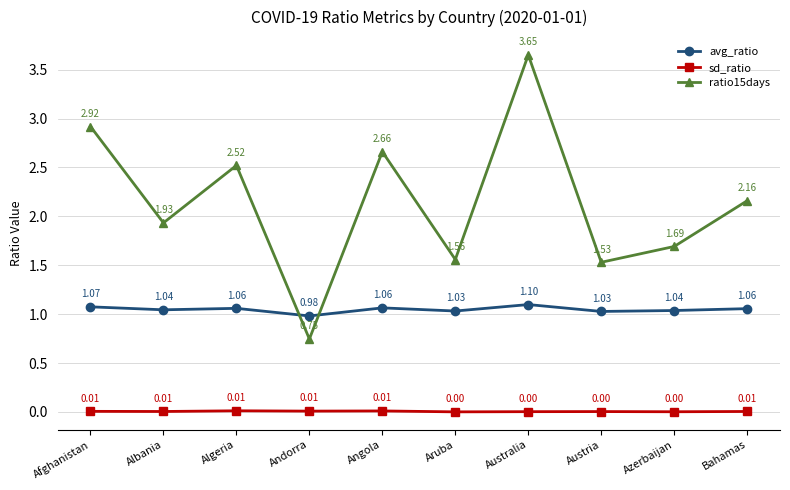

Which series changed the most between Austria and Azerbaijan?

ratio15days